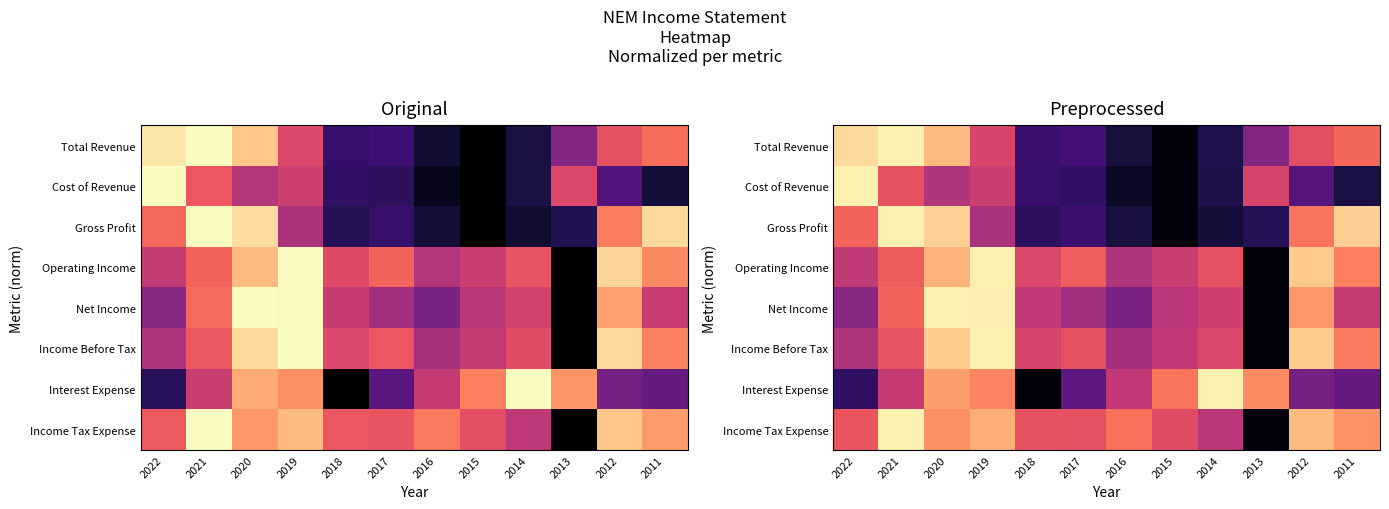

What is the difference between the Interest Expense values at 2022 and 2011?

0.1